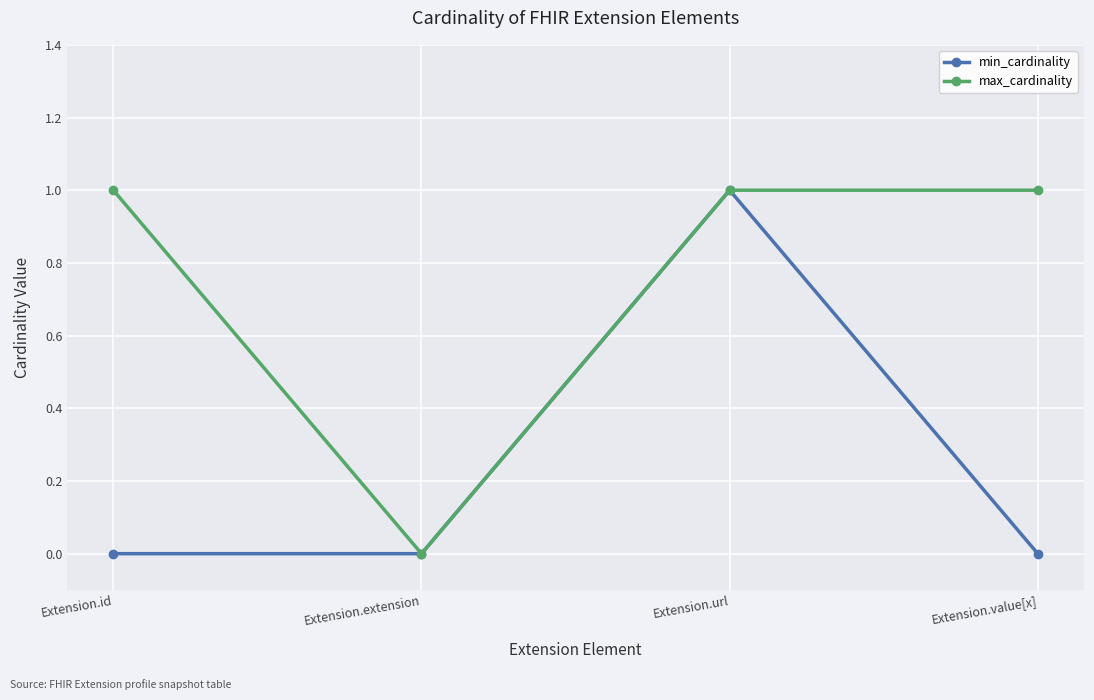

Reading left to right, list all the values displayed in this chart.

min_cardinality: 0	0	1	0
max_cardinality: 1	0	1	1